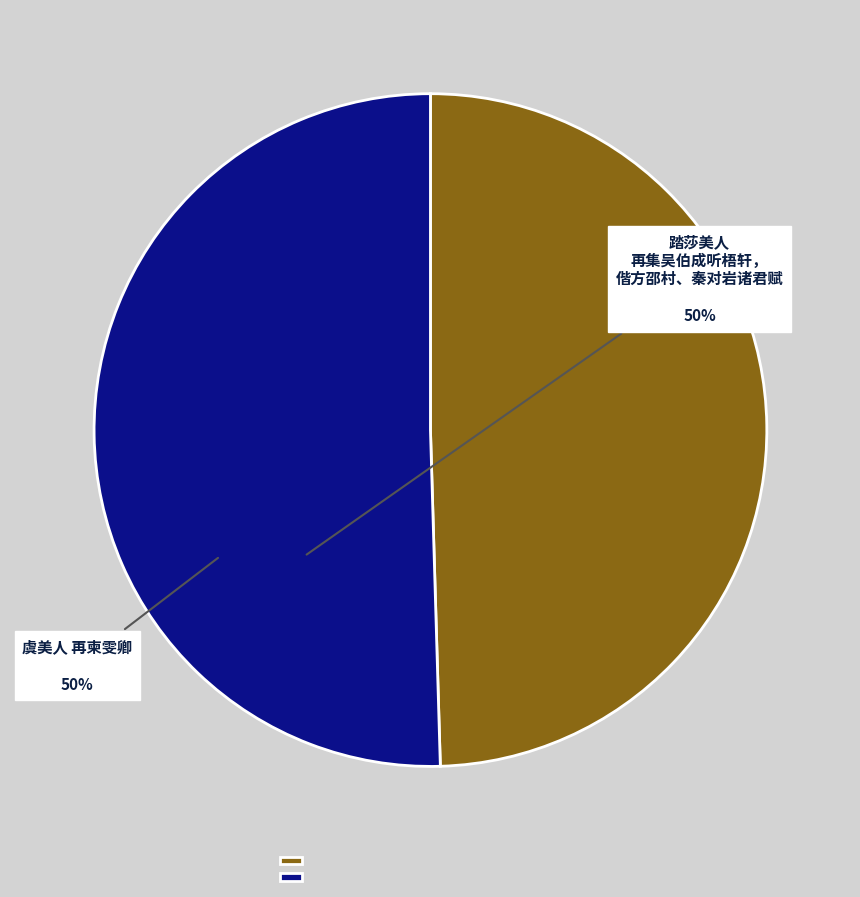

Does 踏莎美人 再集吴伯成听梧轩，偕方邵村、秦对岩诸君赋 represent more than half of the total?

No